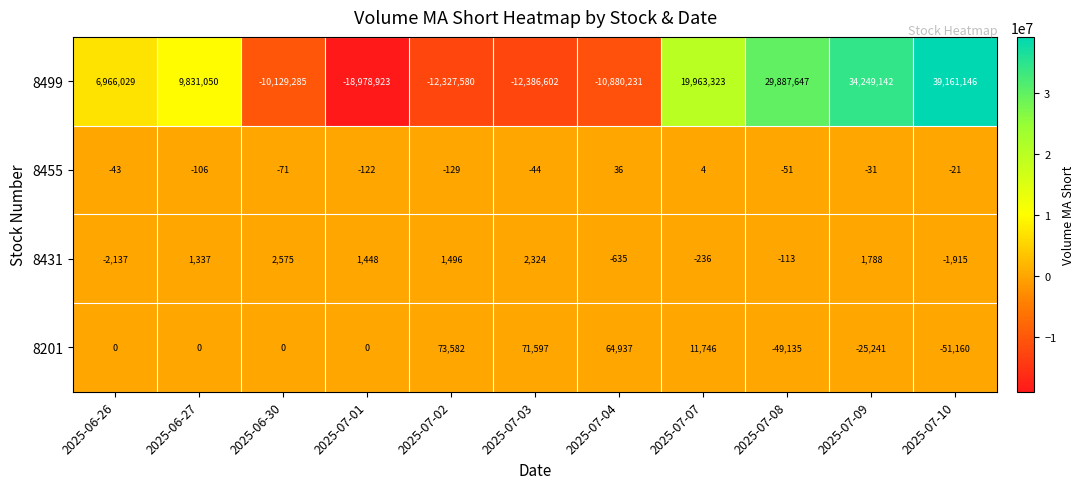

What value does the 8431 series have at 2025-07-02?

1496